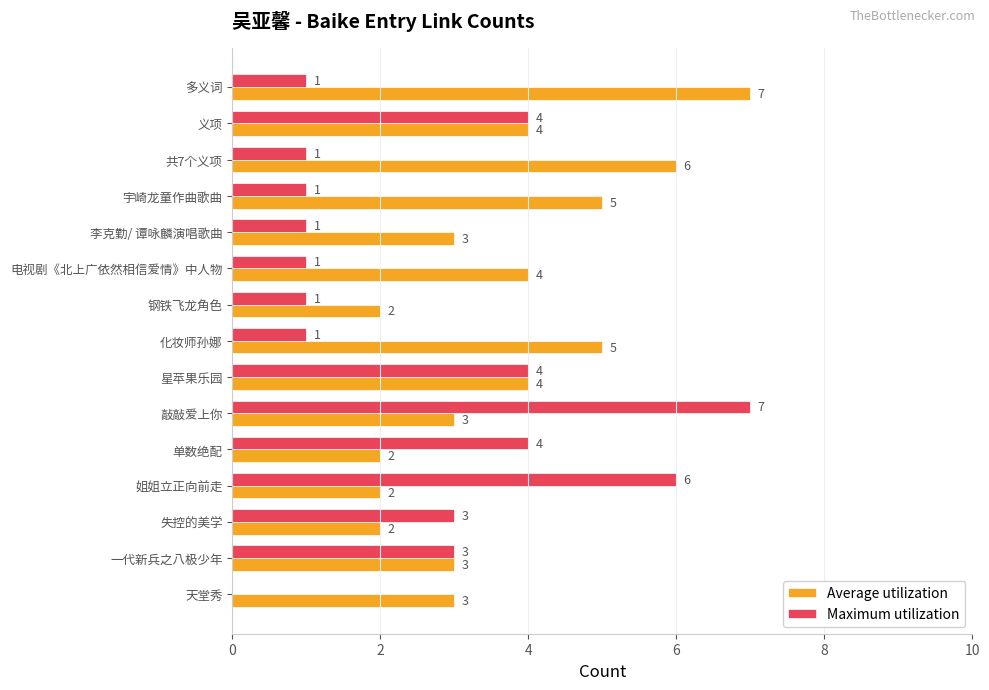

How many series are shown in this chart?

2